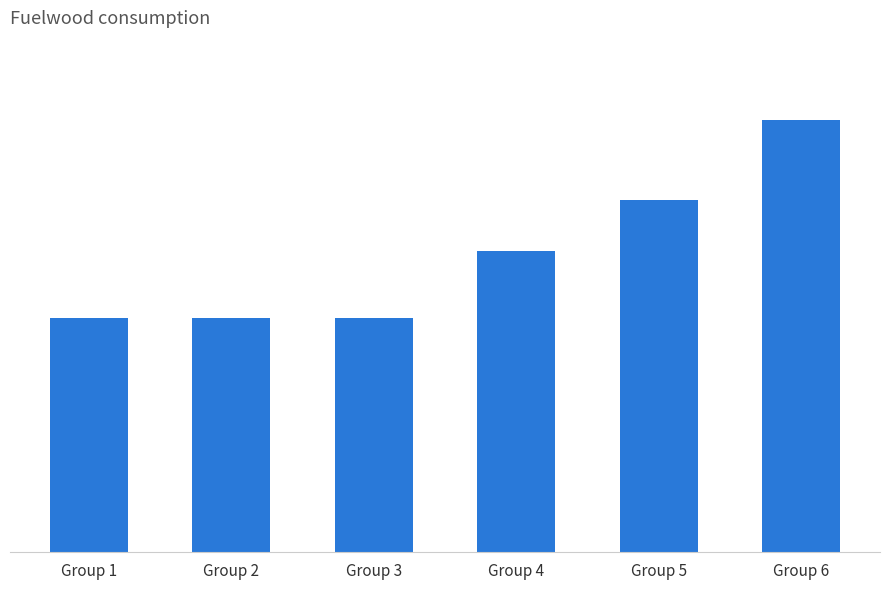

Rank the categories by value from lowest to highest.

Group 3, Group 2, Group 1, Group 4, Group 5, Group 6